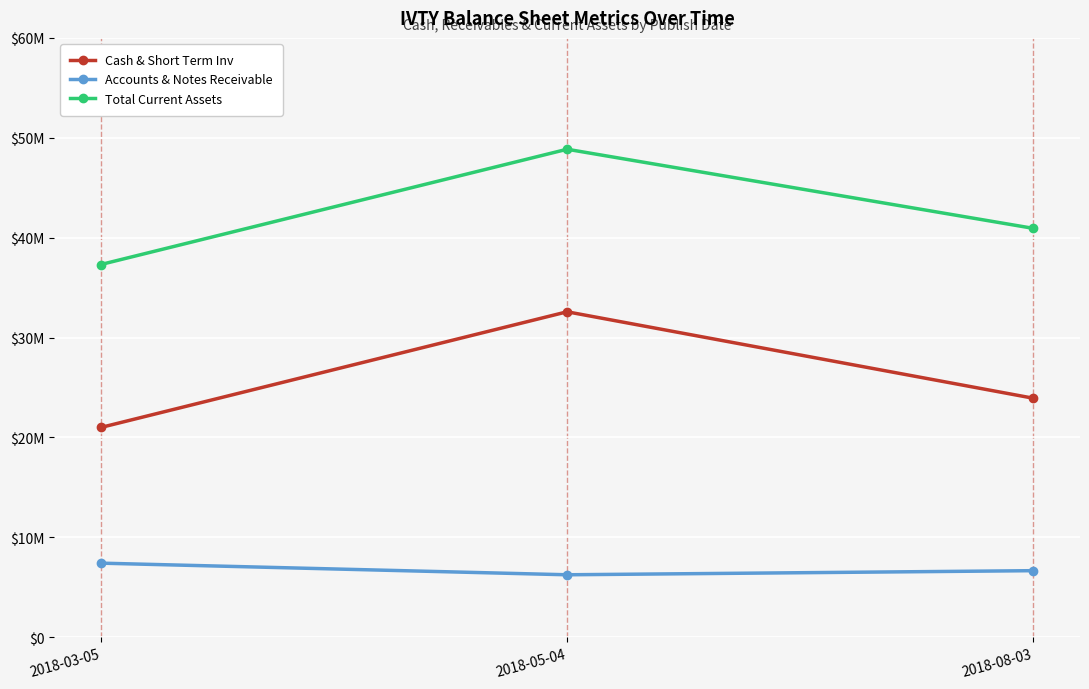

Is this an area chart (filled region under the line)?

No